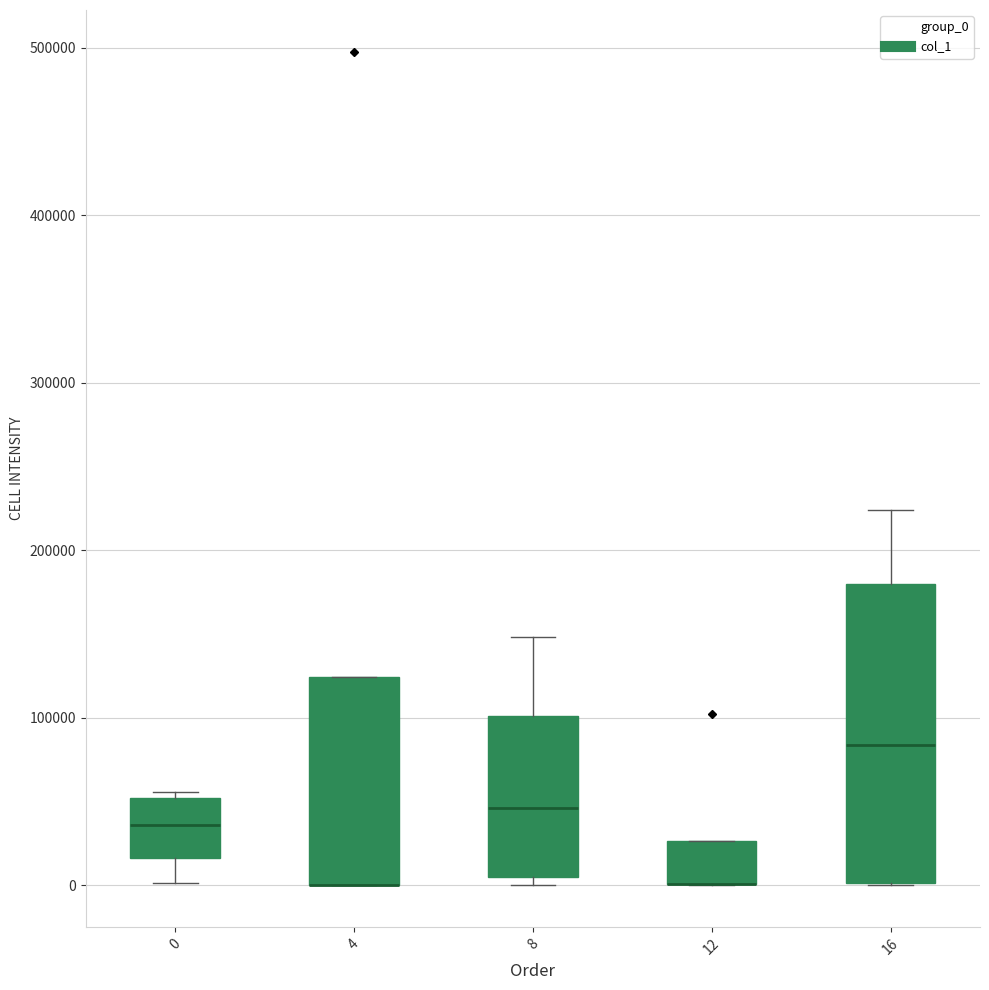

Which box is the tallest, from its lower edge to its upper edge?

16